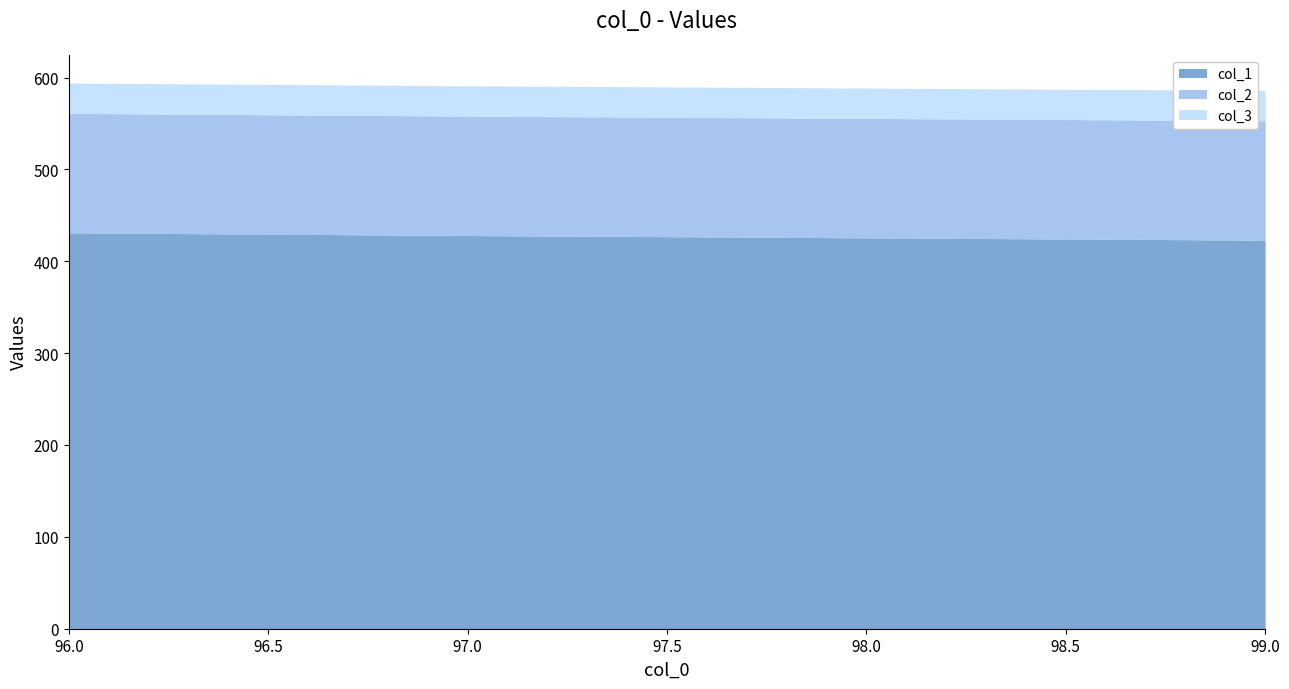

Does the chart display data point markers on the line(s)?

No